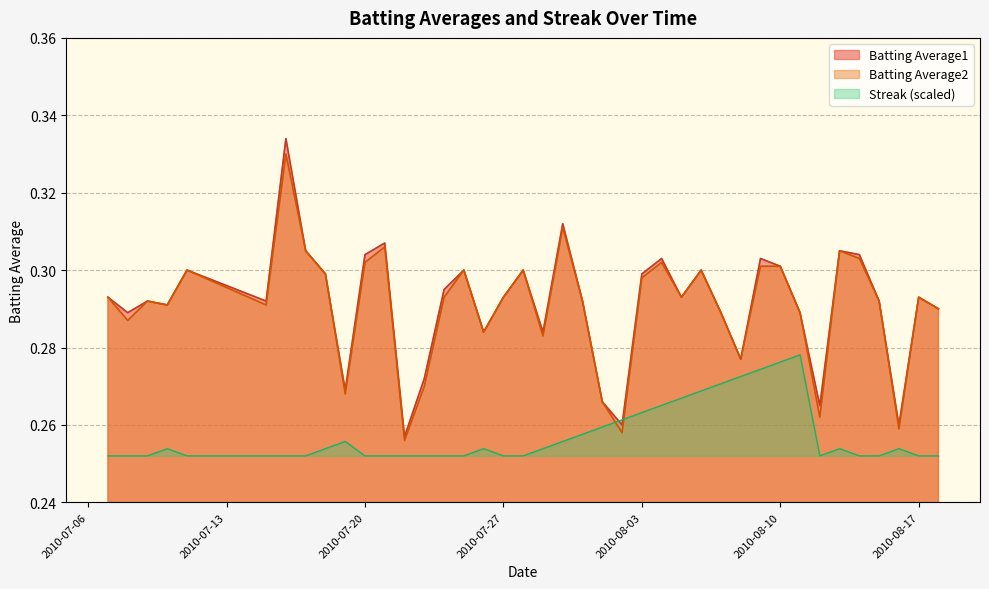

What are all the series names shown in the legend?

Batting Average1, Batting Average2, Streak (scaled)